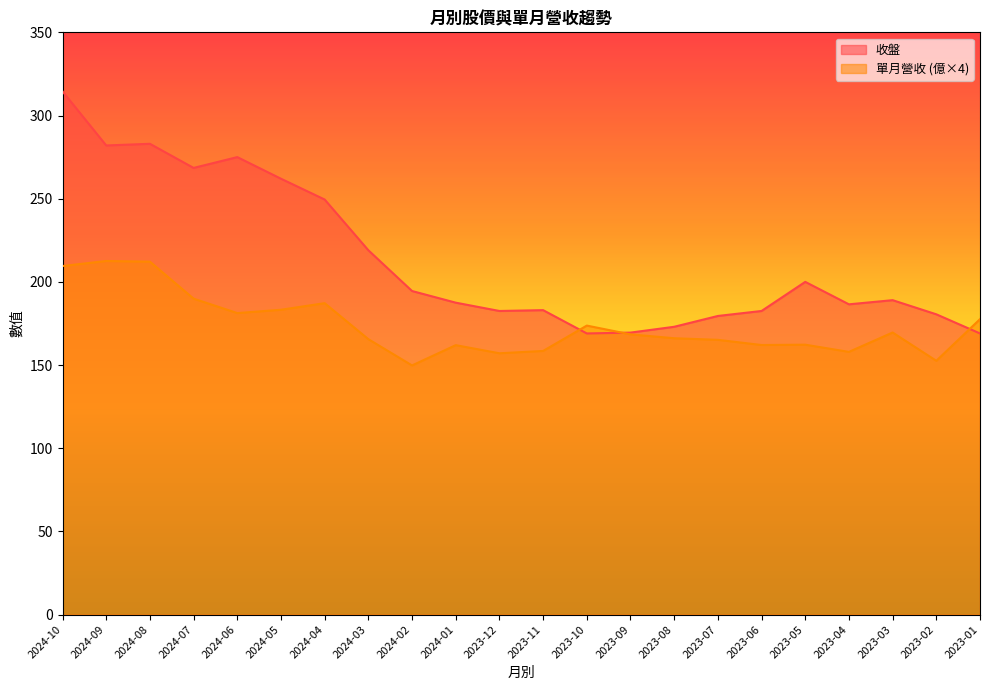

How many lines are shown in the chart?

2